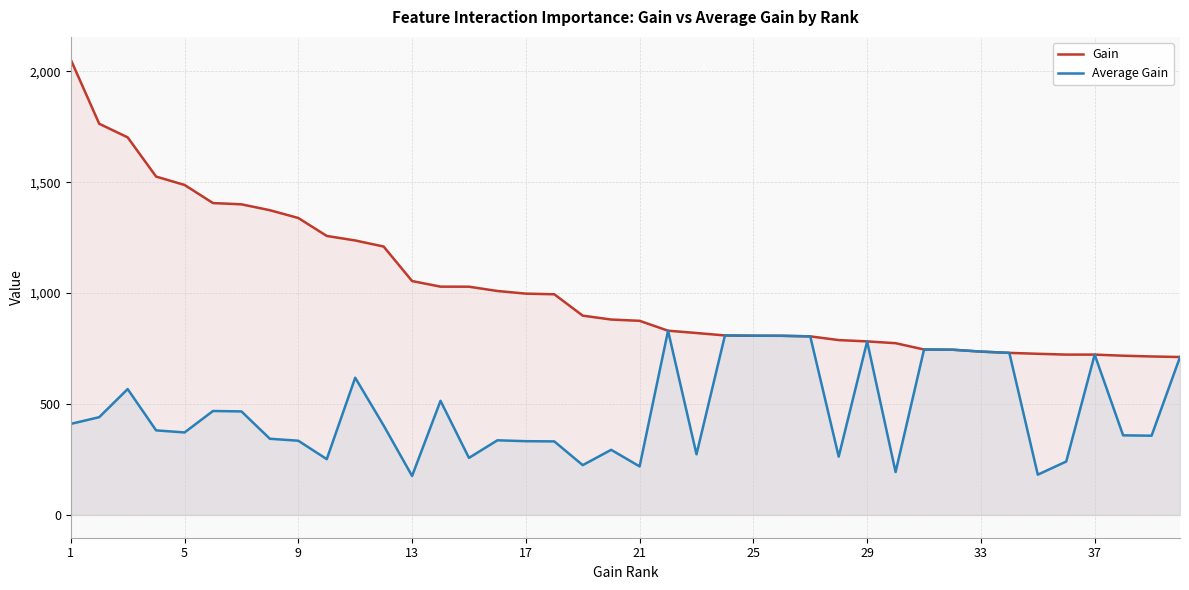

What is the lowest value of the Average Gain series?

175.8